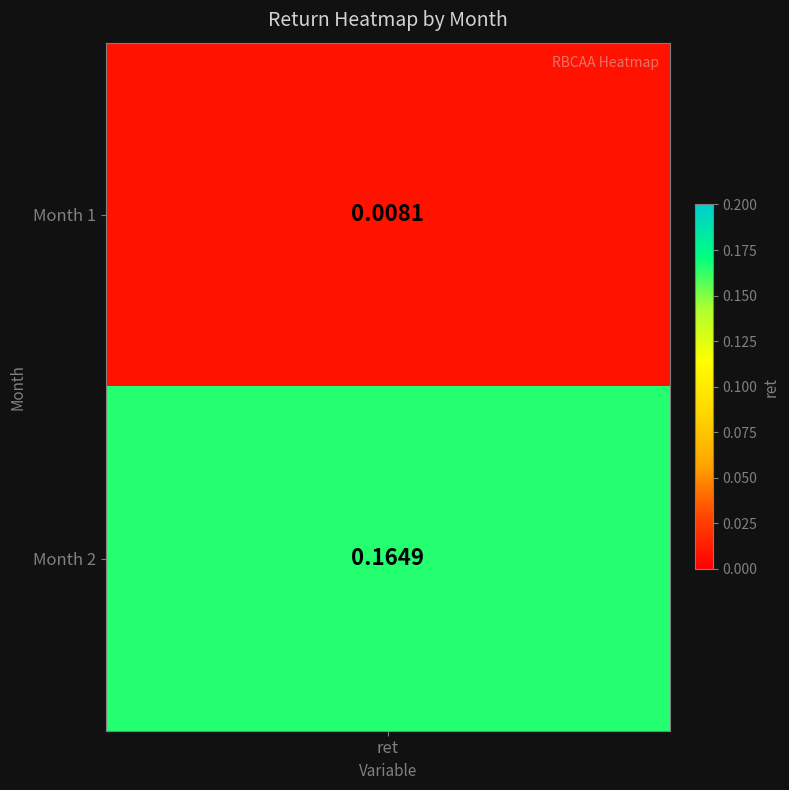

List the labels in order of value, largest first.

2, 1